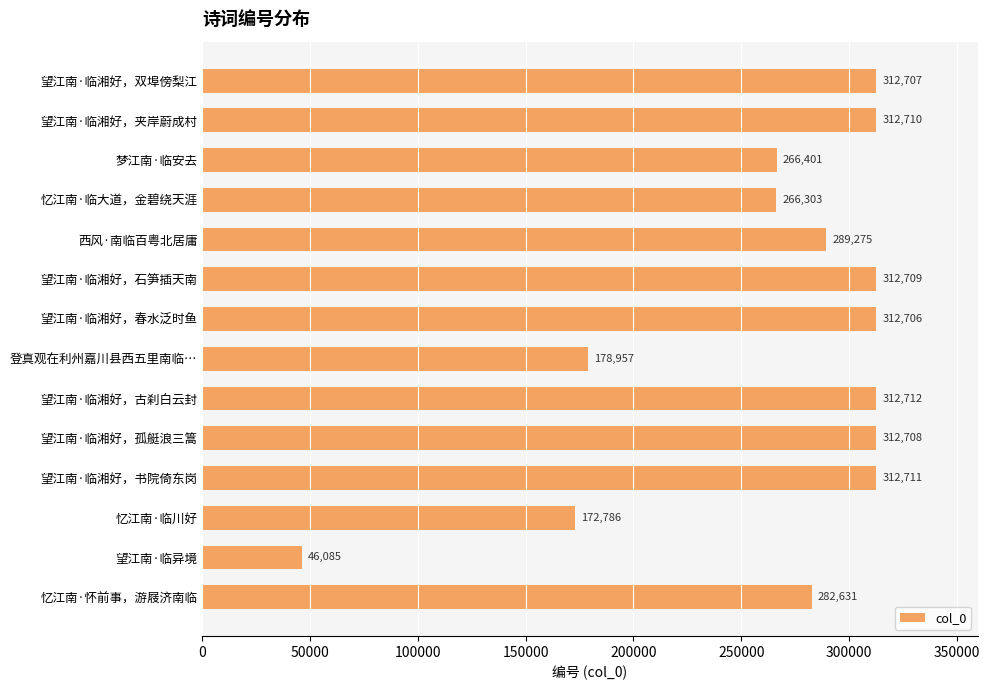

Is it true that the value at 望江南·临湘好，春水泛时鱼 is 200079?

False